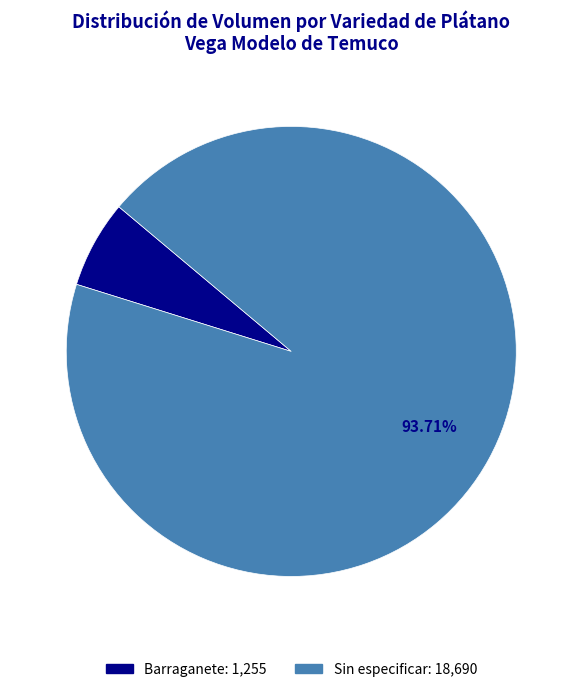

True or false: Barraganete accounts for 42% of the total.

False